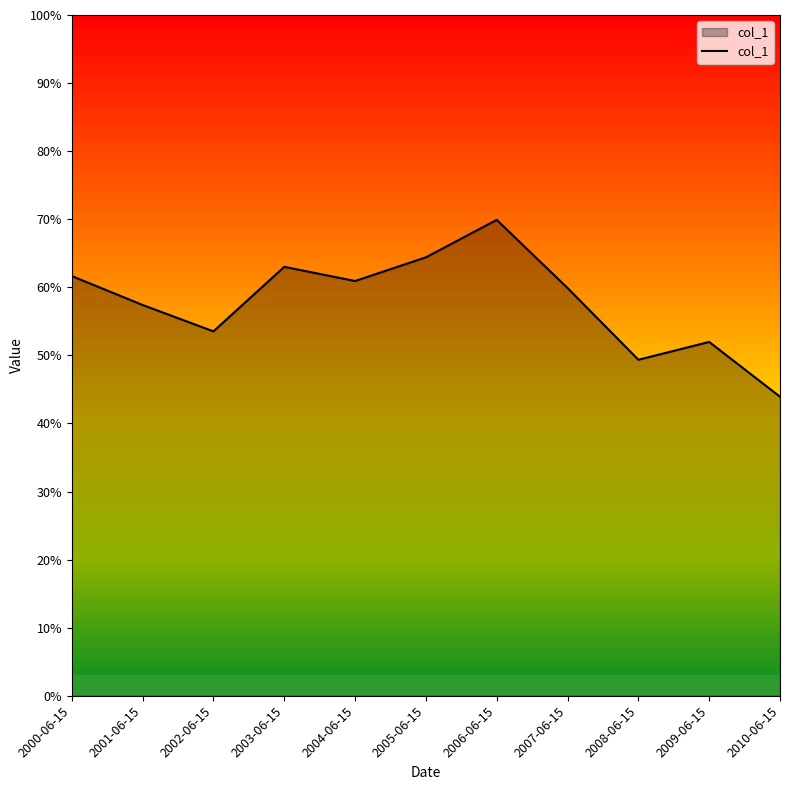

Where is the first local maximum?

2003-06-15